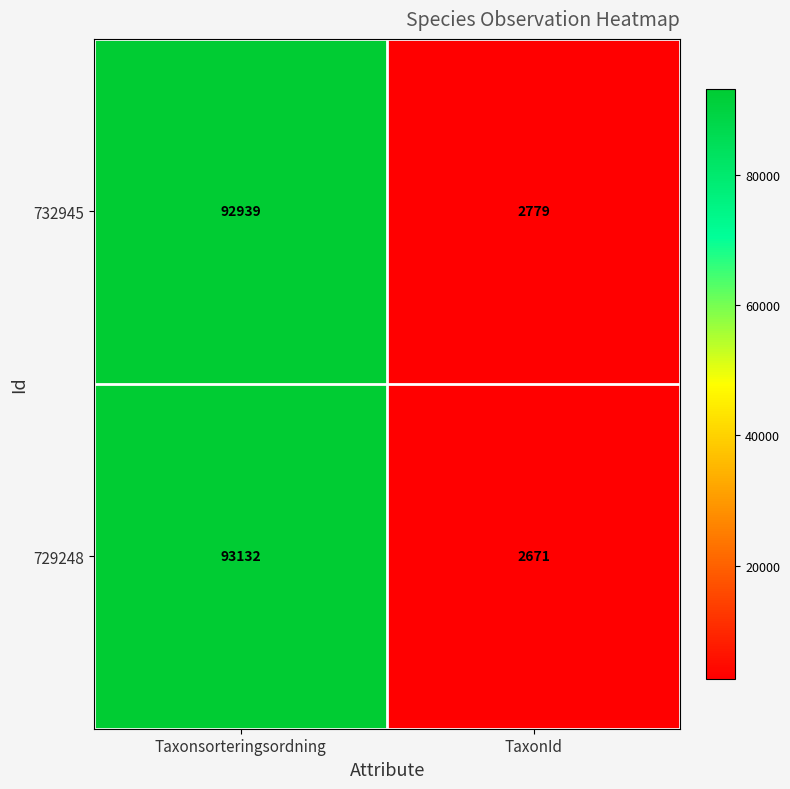

Read the 729248 value at TaxonId, to the nearest 10.

2670